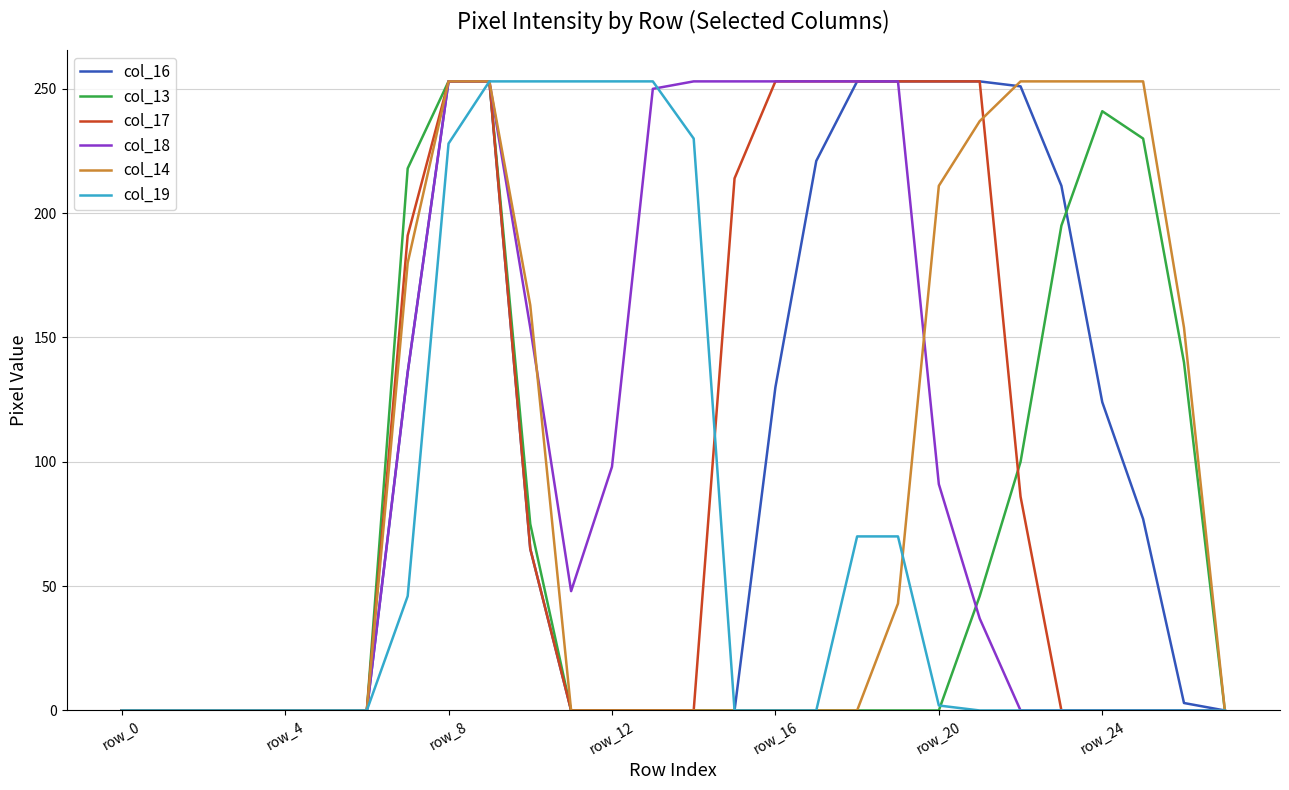

What is the highest value of the col_18 series?

253